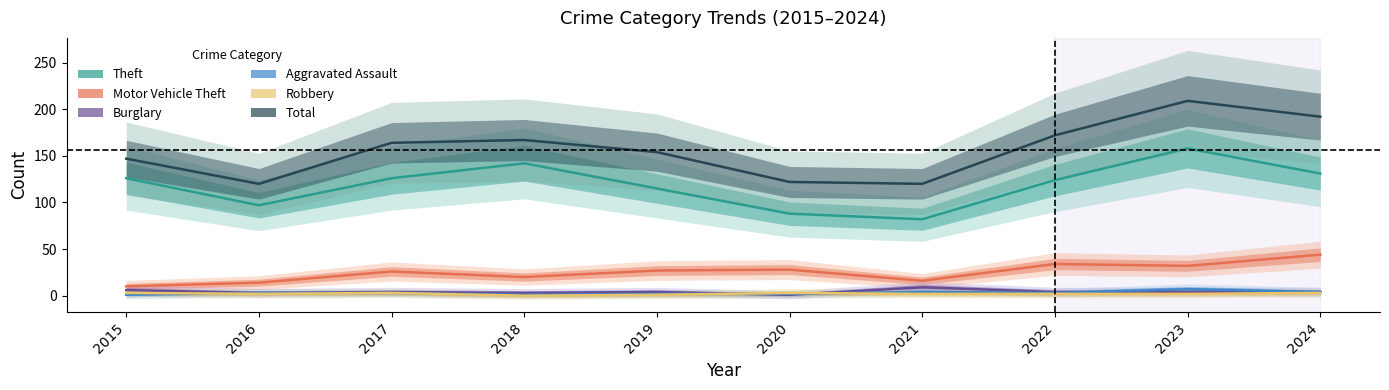

What is the difference between the second highest and minimum values in the Robbery series?

3